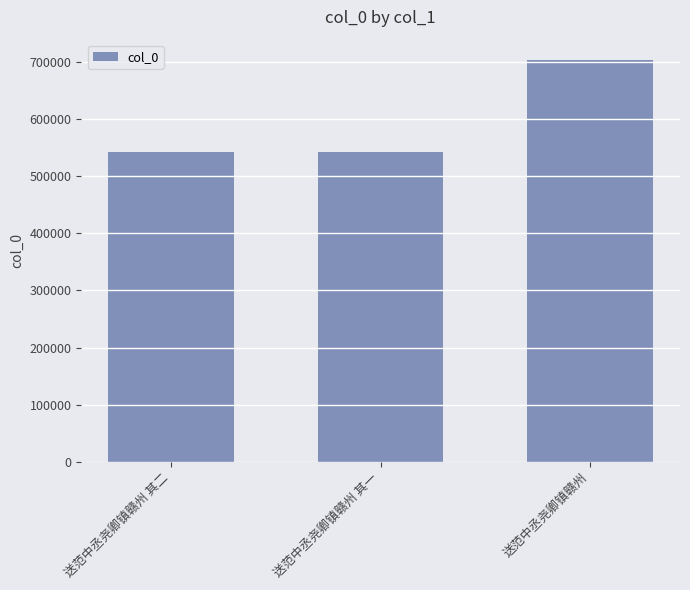

Is it true that the value at 送范中丞尧卿镇赣州 其二 is 542051?

True